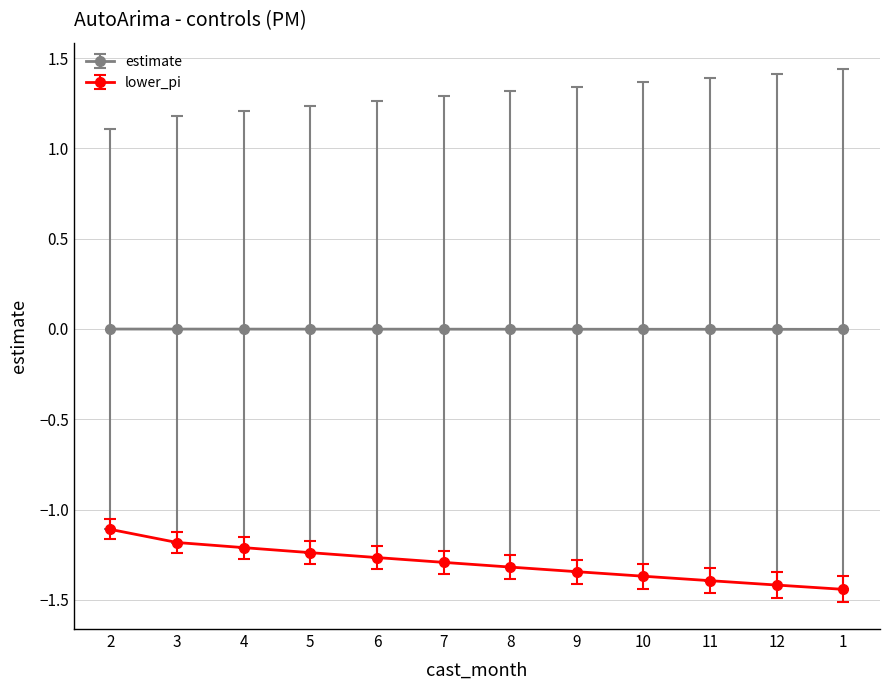

True or false: estimate has a value of -0.0 at 2.

True